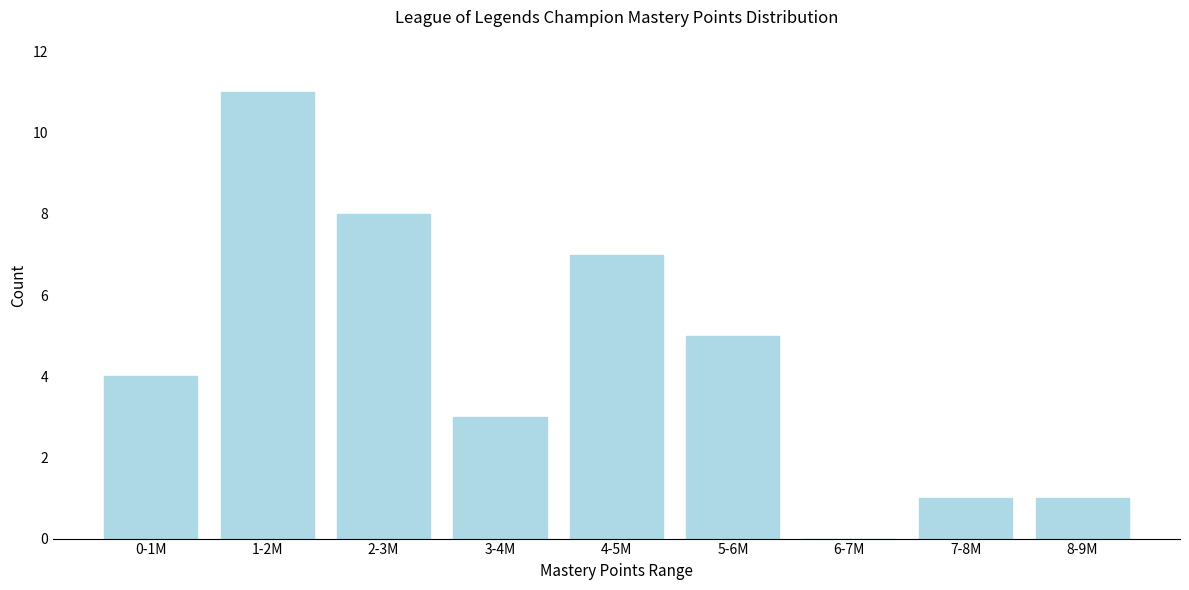

Reading left to right, transcribe all the data shown in this chart.

0-1M=4	1-2M=11	2-3M=8	3-4M=3	4-5M=7	5-6M=5	6-7M=0	7-8M=1	8-9M=1